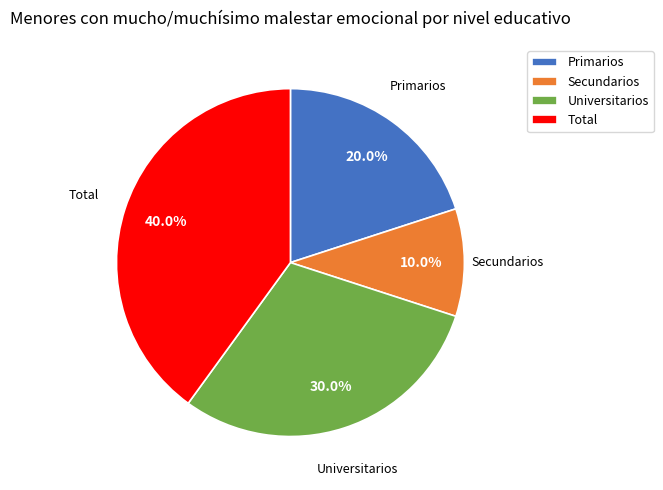

What is the largest slice in the pie chart?

Total